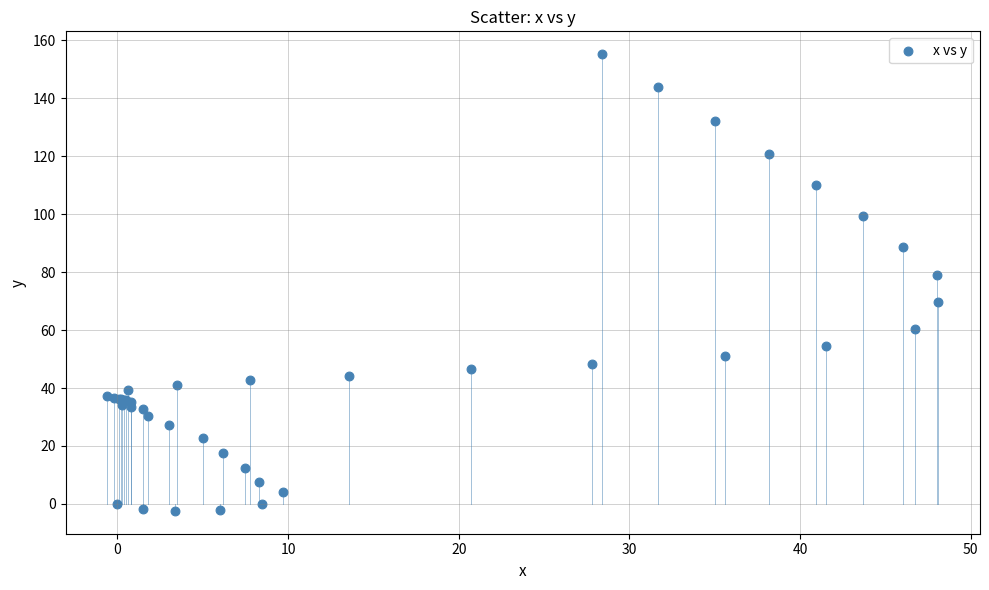

What Y value in the scatter plot is closest to 76?

79.0